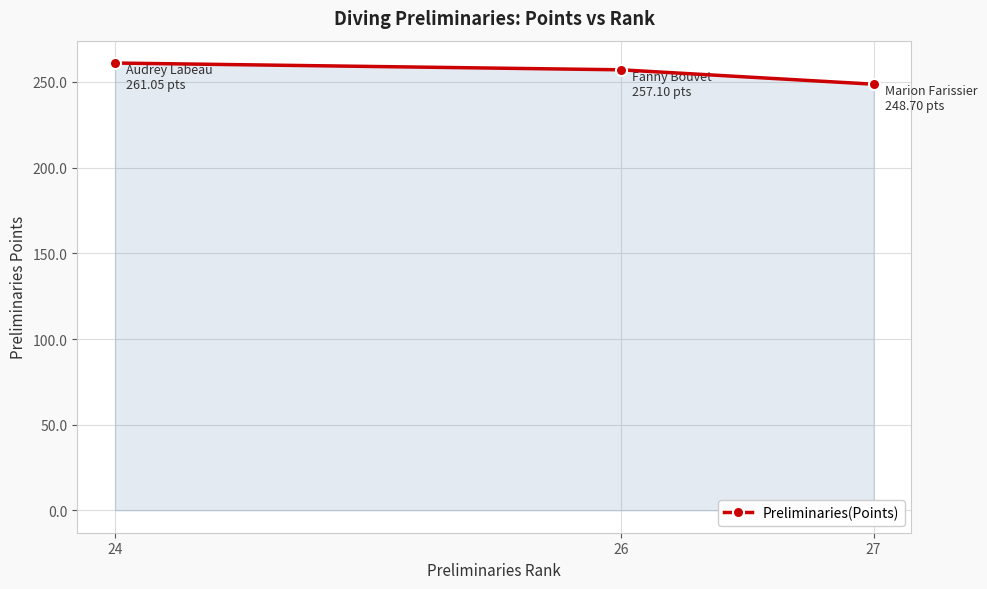

What is the sum of the values at 26 and 24?

518.2